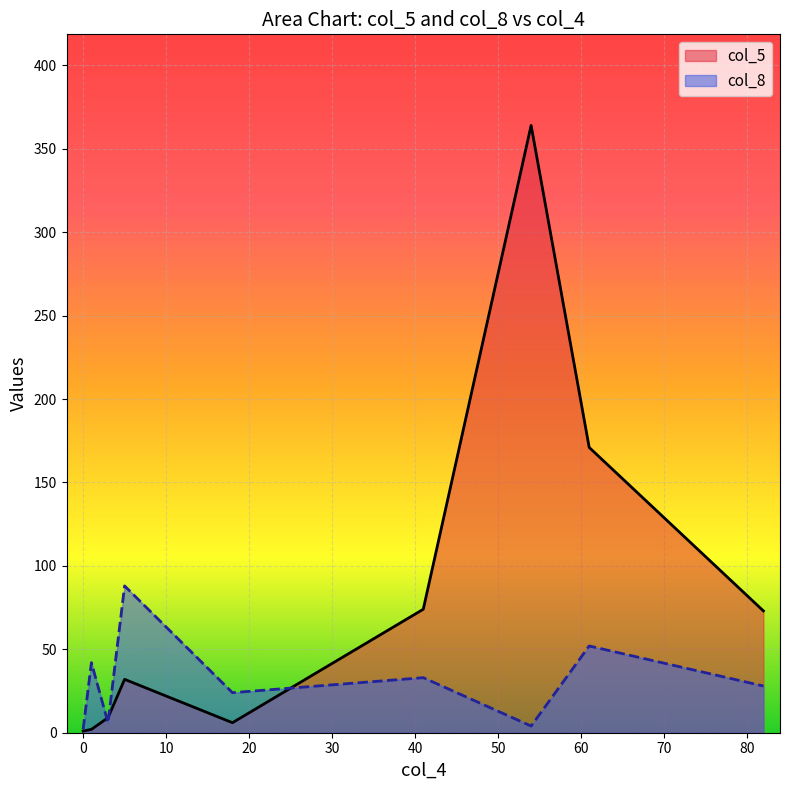

Rank the series by their average value, from lowest to highest.

col_8, col_5